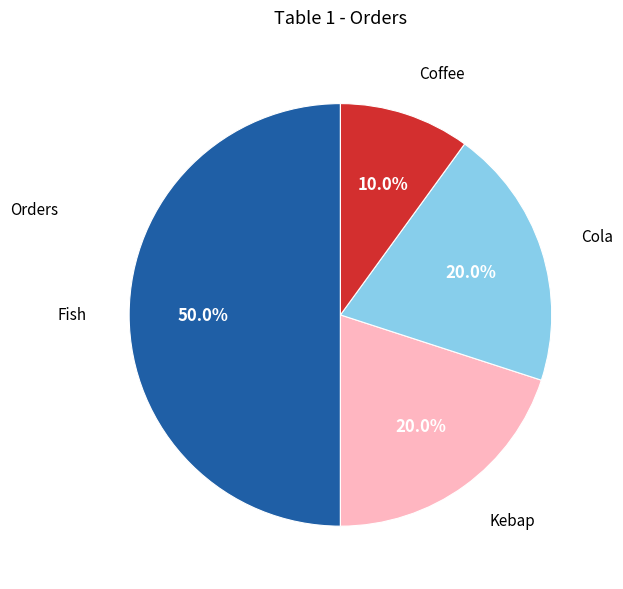

Is there any slice that represents more than half of the pie?

No